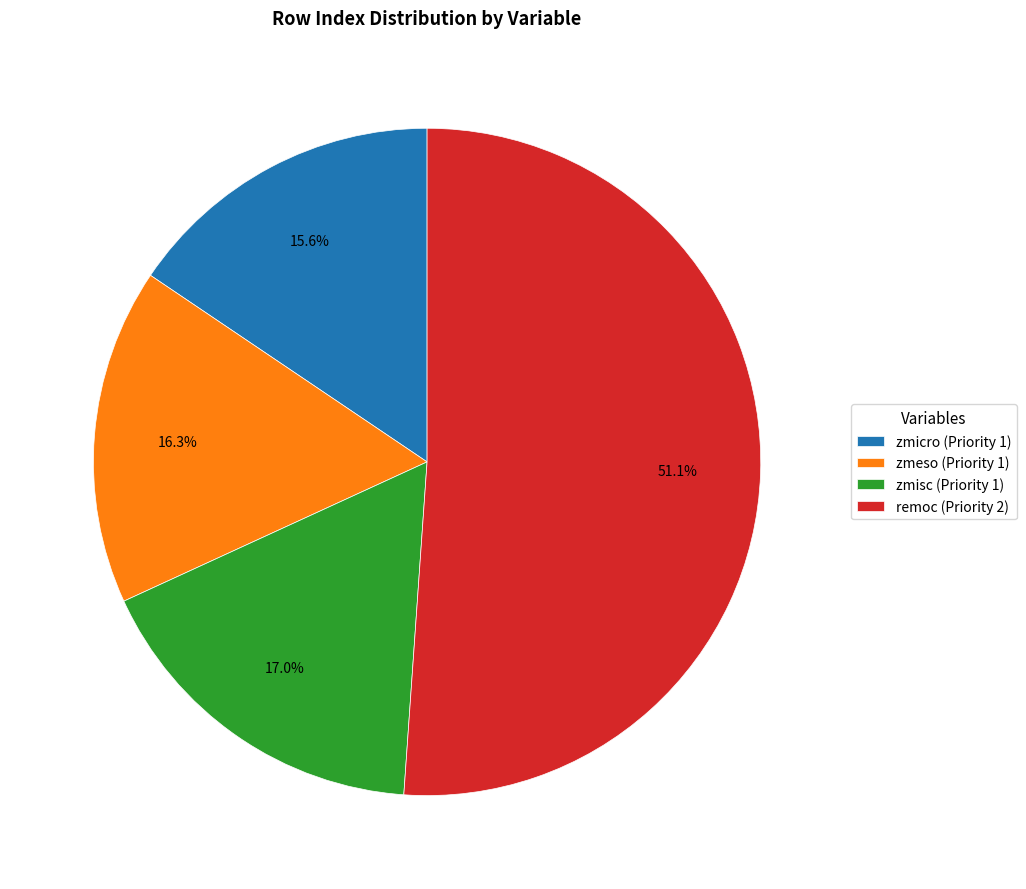

What portion of the pie excludes zmeso (Priority 1)?

83.7%